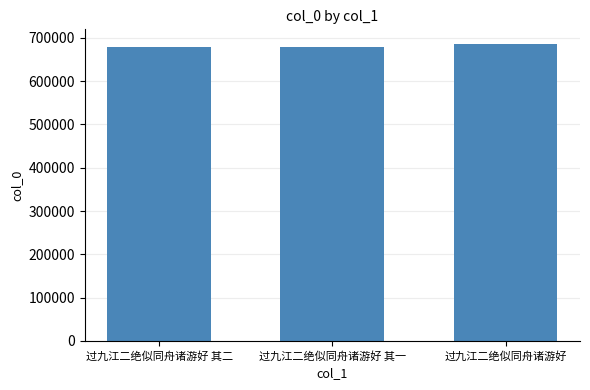

What value does the data have at 过九江二绝似同舟诸游好 其一?

677810